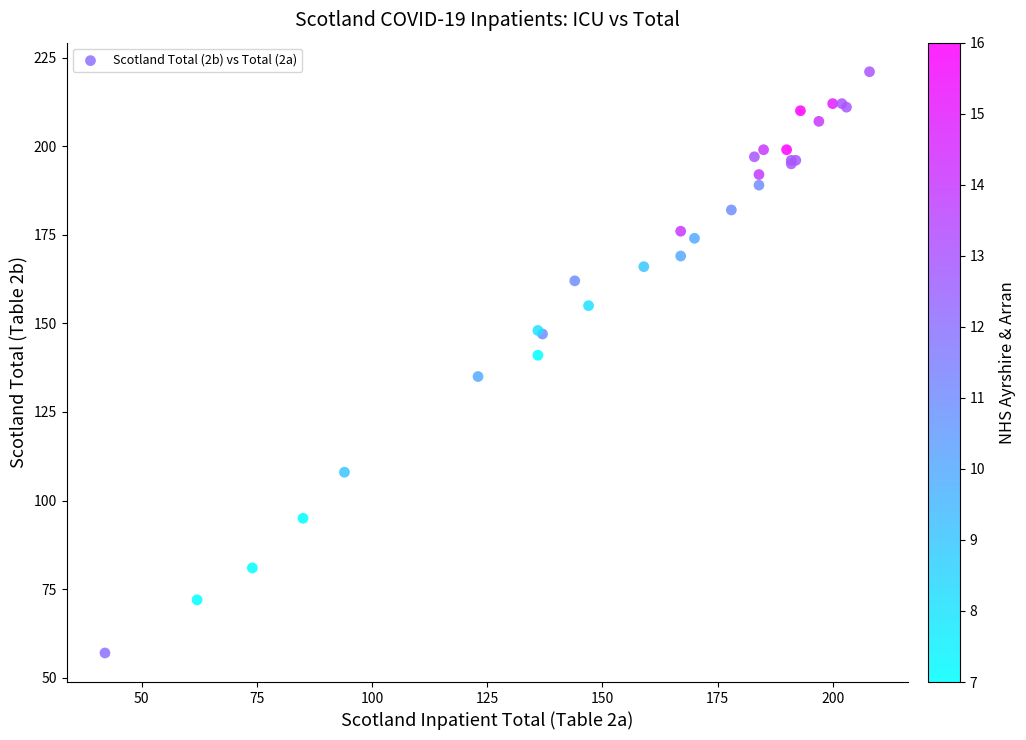

What Y value in the scatter plot is closest to 139?

141